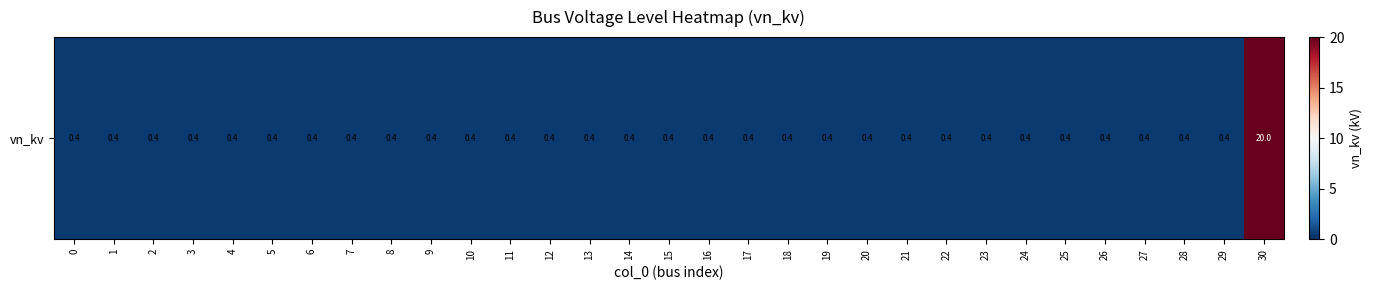

The chart shows a value of 0.1 at 29. True or false?

False